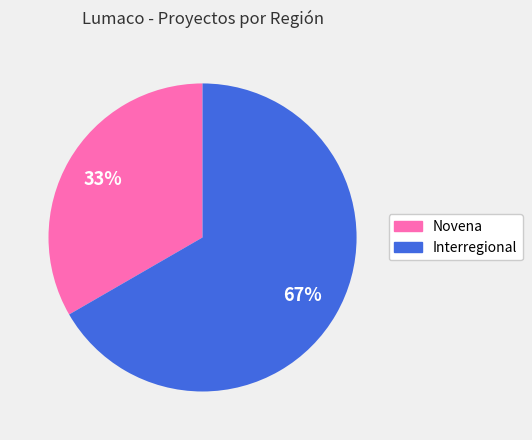

Which has a higher value, Interregional or Novena?

Interregional